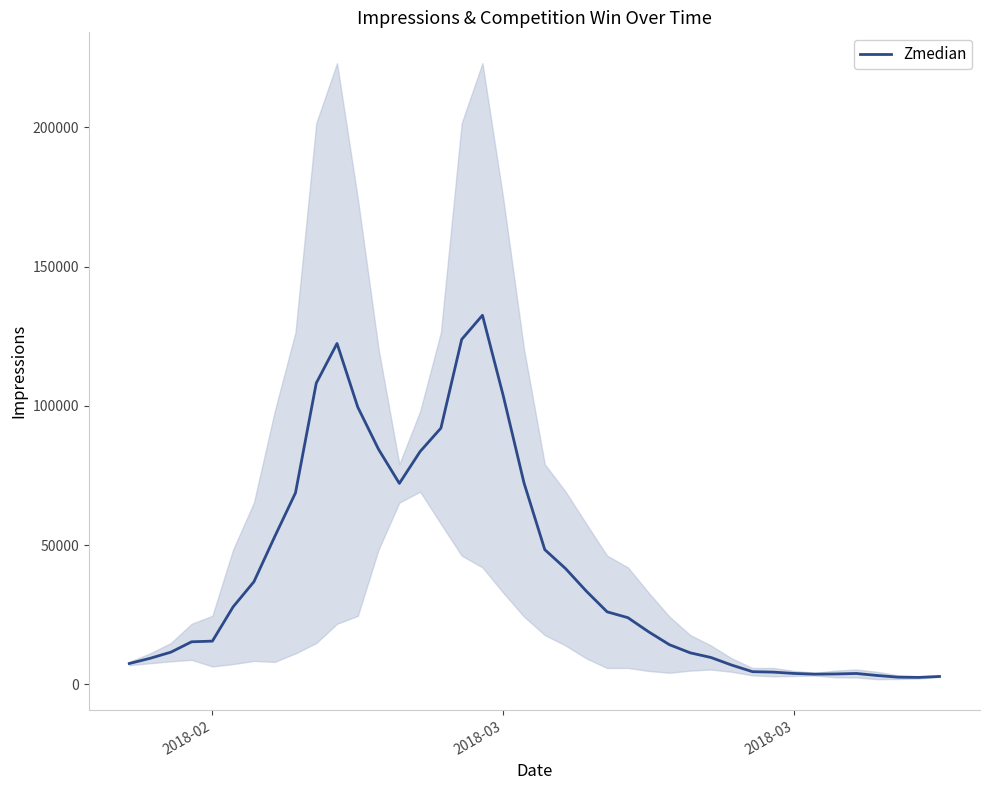

What is the difference between the maximum and second lowest values?

129914.5